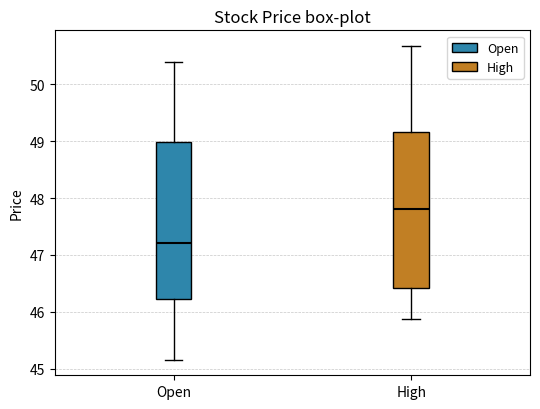

Reading left to right, read every box against the y-axis: the position of its median line, the range the box covers, and the ends of its whiskers. The values are not printed on the chart, so give them approximately, as read against the axis.

Open: median 47.2, box 46.2 to 49.0, whiskers 45.2 to 50.4
High: median 47.8, box 46.4 to 49.2, whiskers 45.9 to 50.7